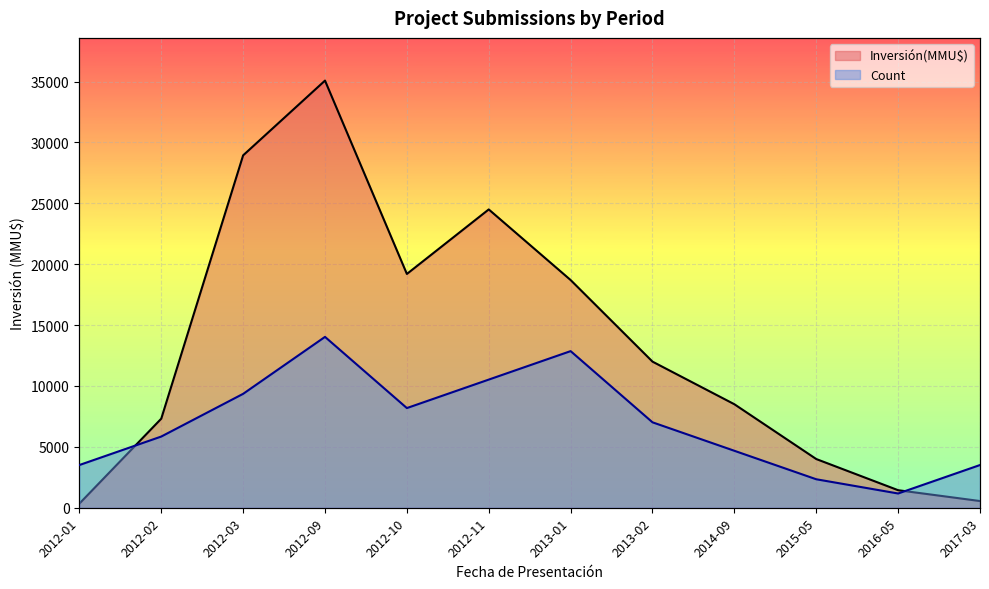

What is the label of the 10th point from the right?

2012-03